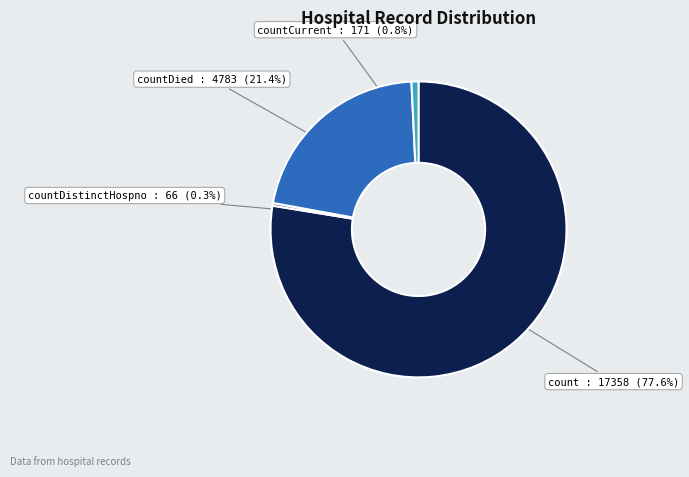

What is the largest slice in the pie chart?

count